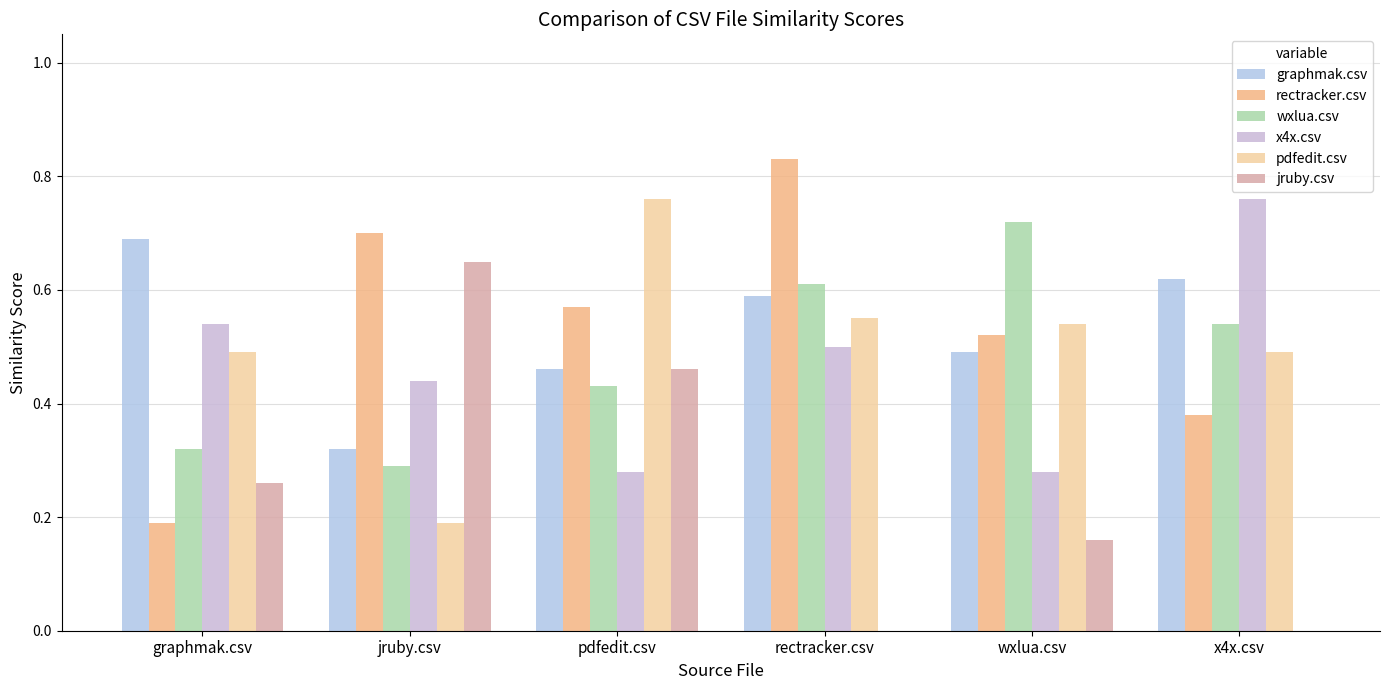

Where is wxlua.csv nearest to the value 0?

jruby.csv